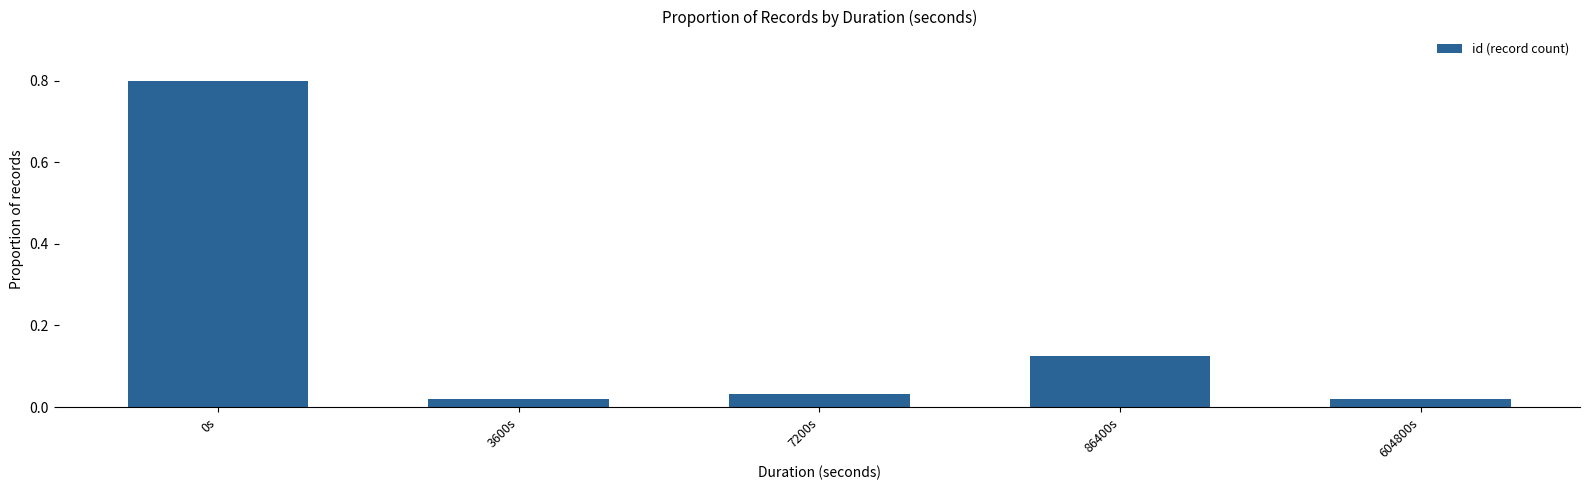

Between 7200s and 86400s, which is larger?

86400s